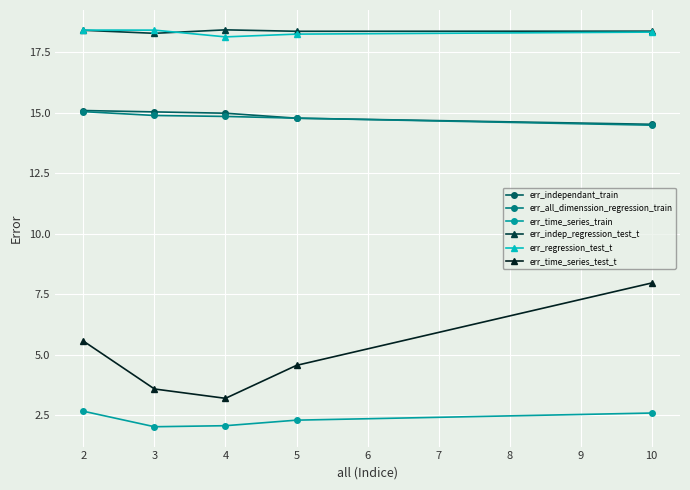

True or false: err_time_series_train has more than 2 points higher than both neighbors.

False